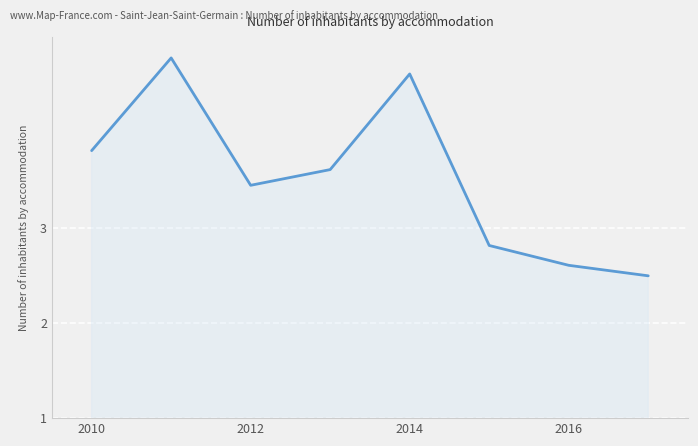

What is the difference between the maximum and second lowest values?

2.2